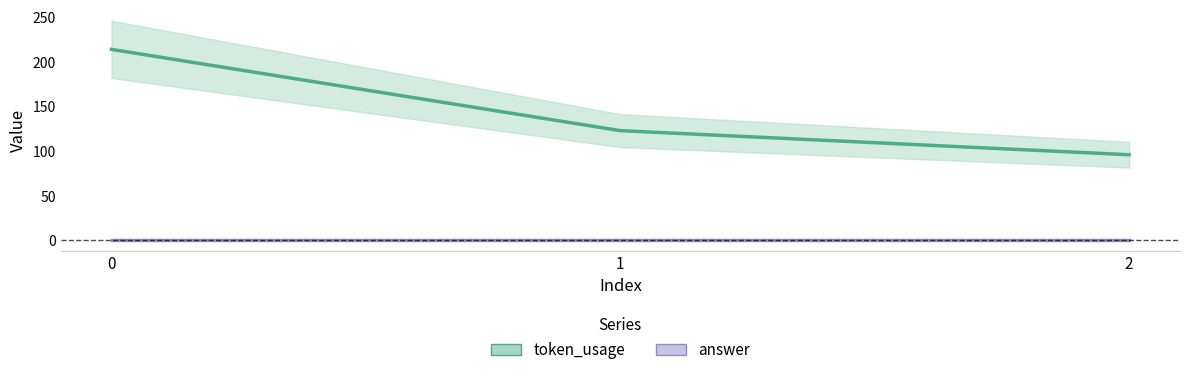

The chart shows a value of 28 at 2. True or false?

False